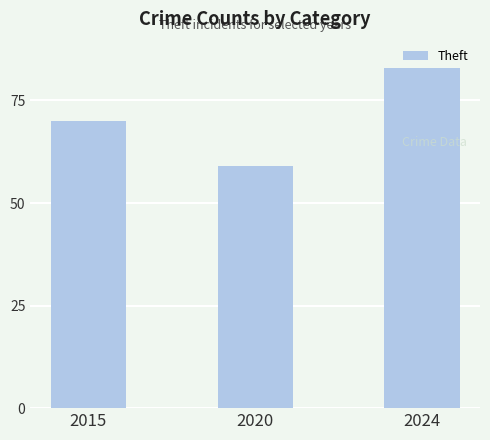

Is it true that the value at 2015 is 70?

True